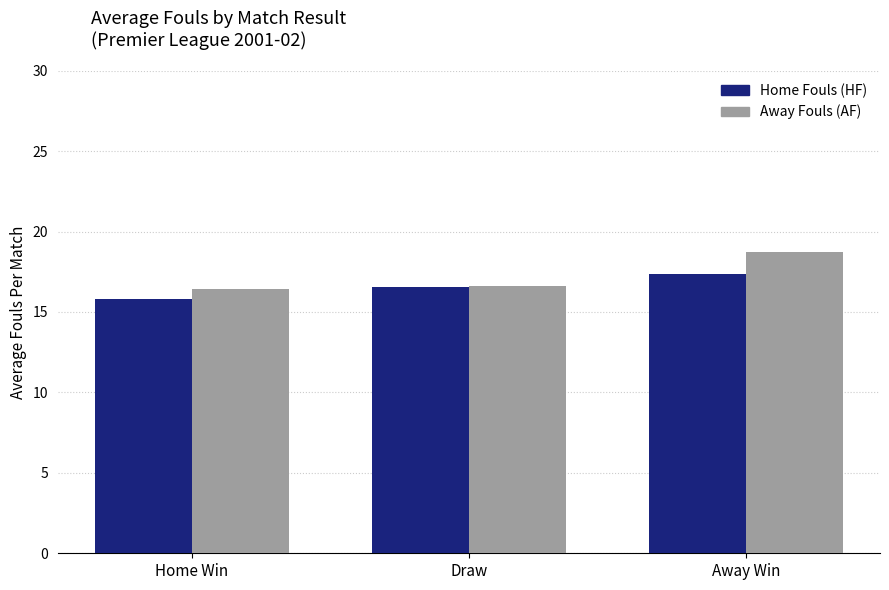

Is it true that Home Fouls (HF) equals 15.8 at Home Win?

True